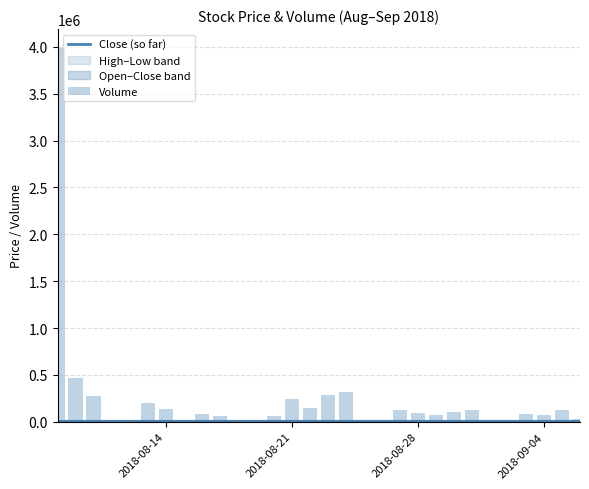

What is the lowest value of the Close (so far) series?

5200